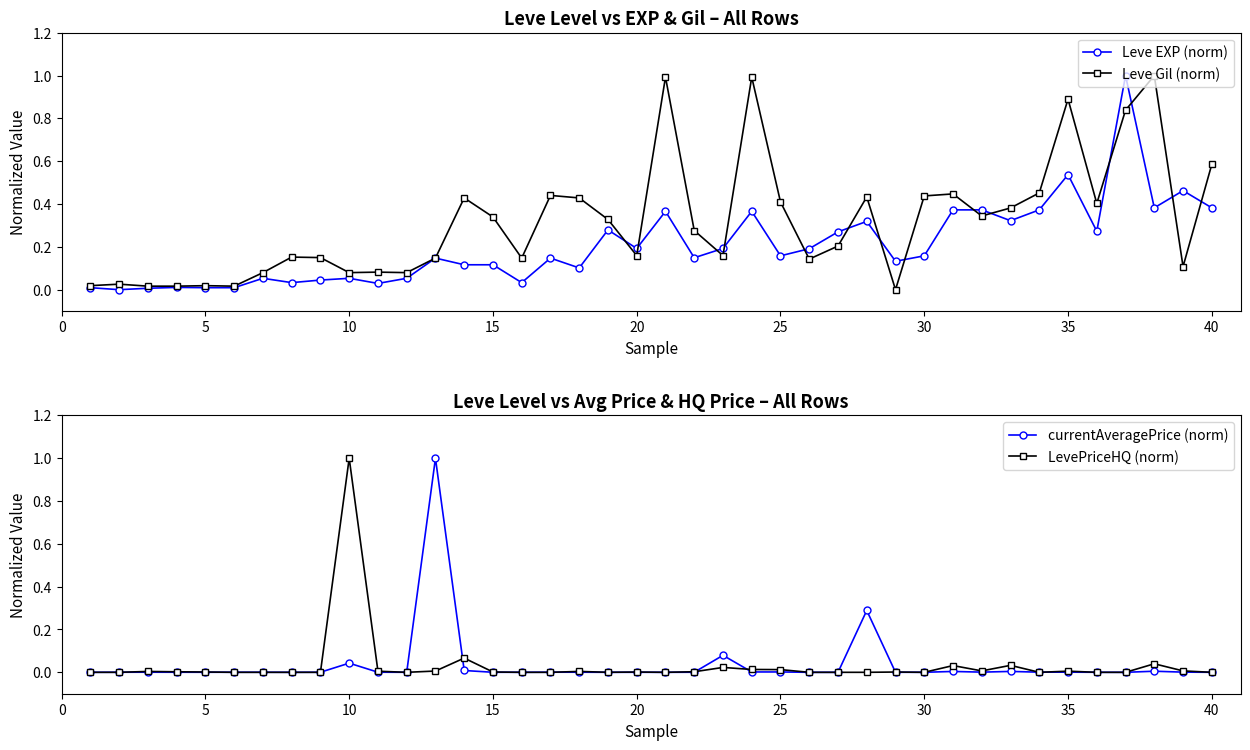

True or false: Leve Gil (norm) has more than 0 points higher than both neighbors.

True